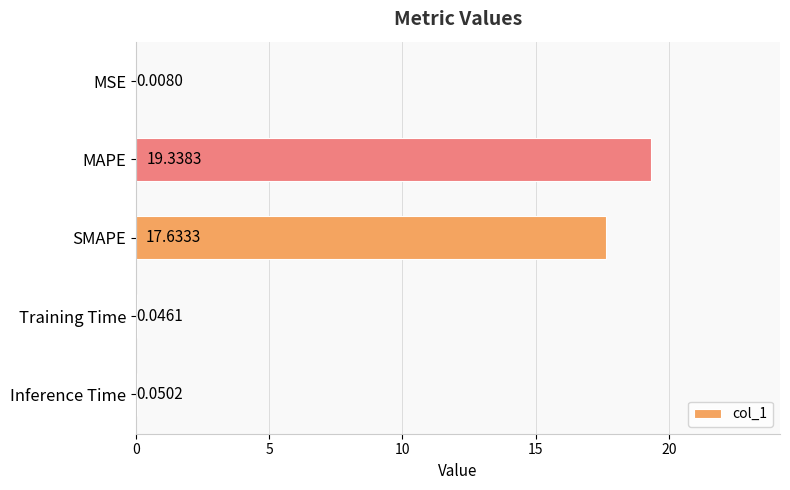

Which category has the highest value across all series?

MAPE